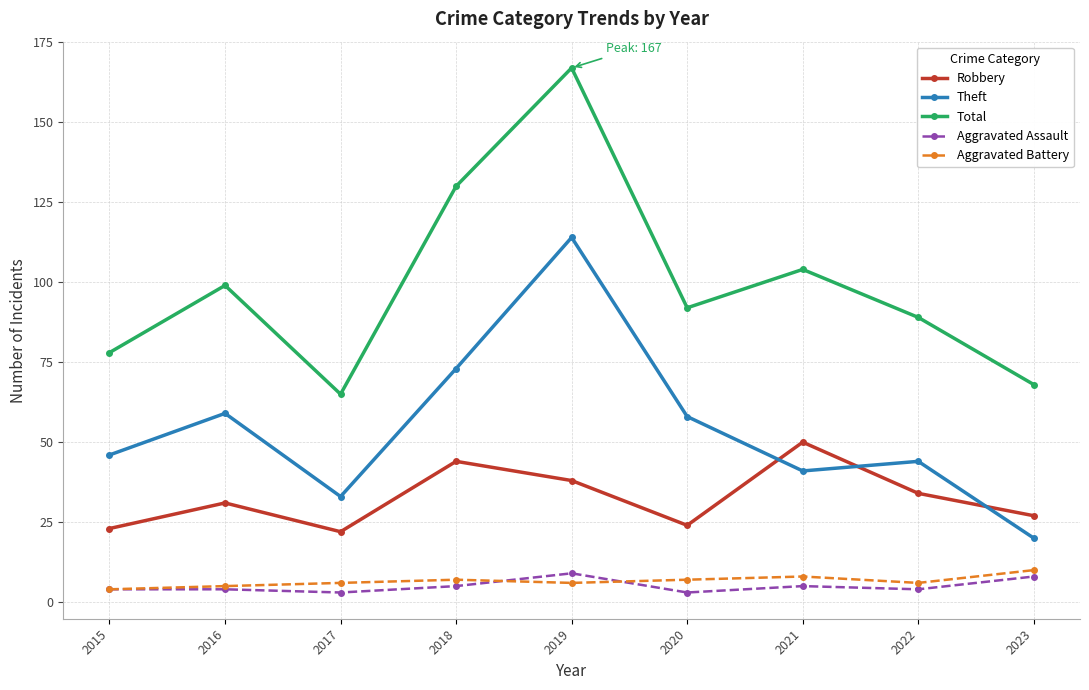

Is the value of Total at 2022 greater than the value of Robbery at 2022?

Yes